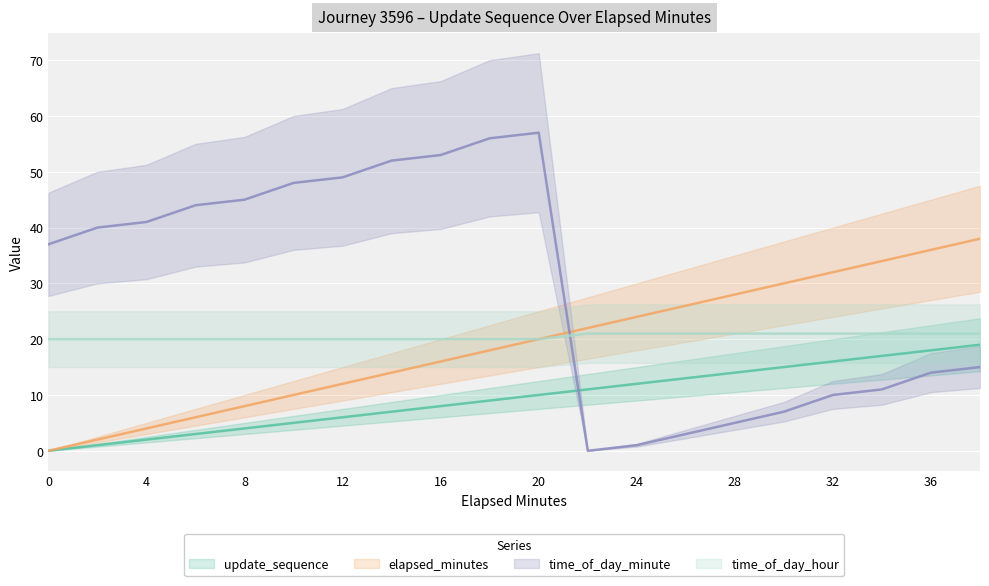

What is the value of the update_sequence point at the 5th from the left?

4